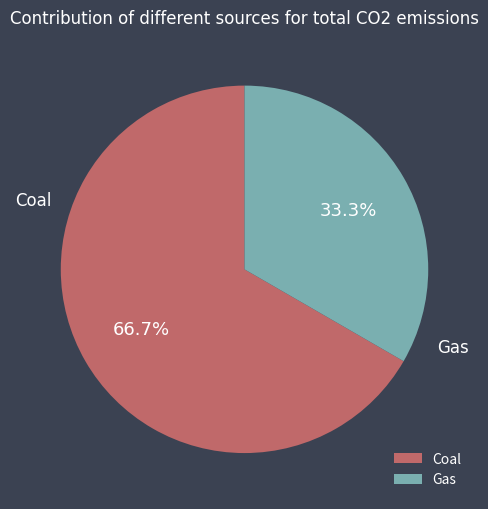

The Gas slice represents 19% of the pie. True or false?

False